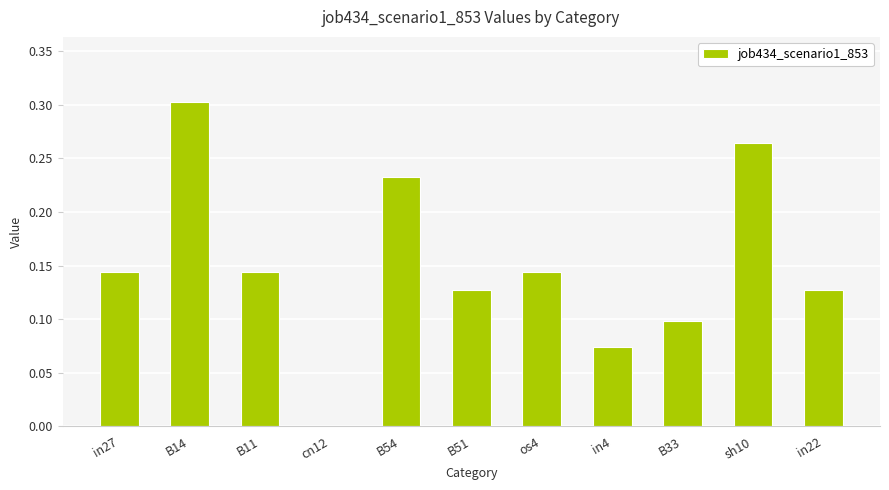

What is the sum of all values?

1.7